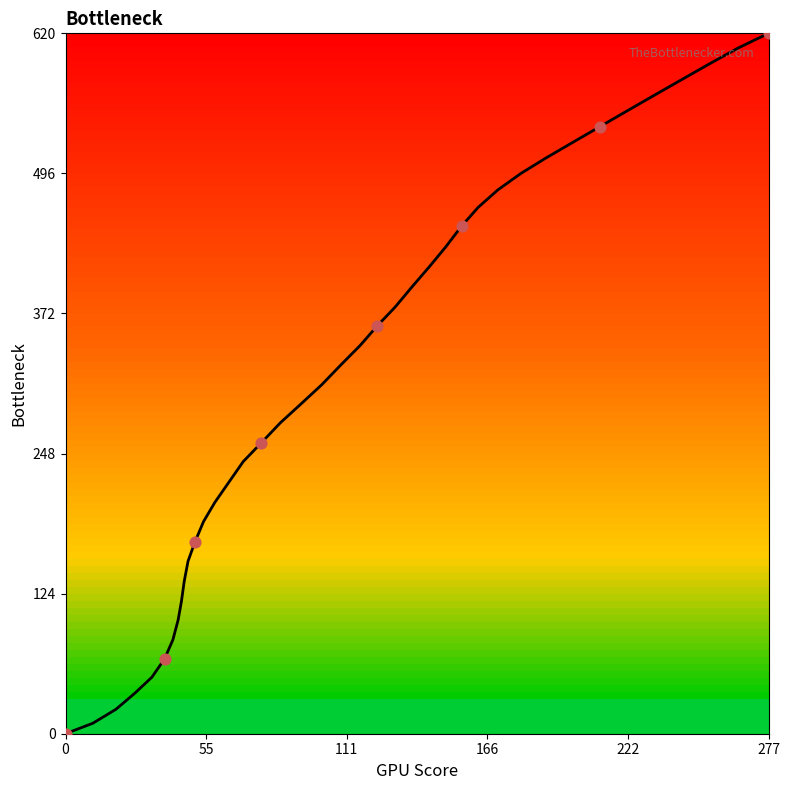

What is the difference between the maximum and minimum values?

620.2